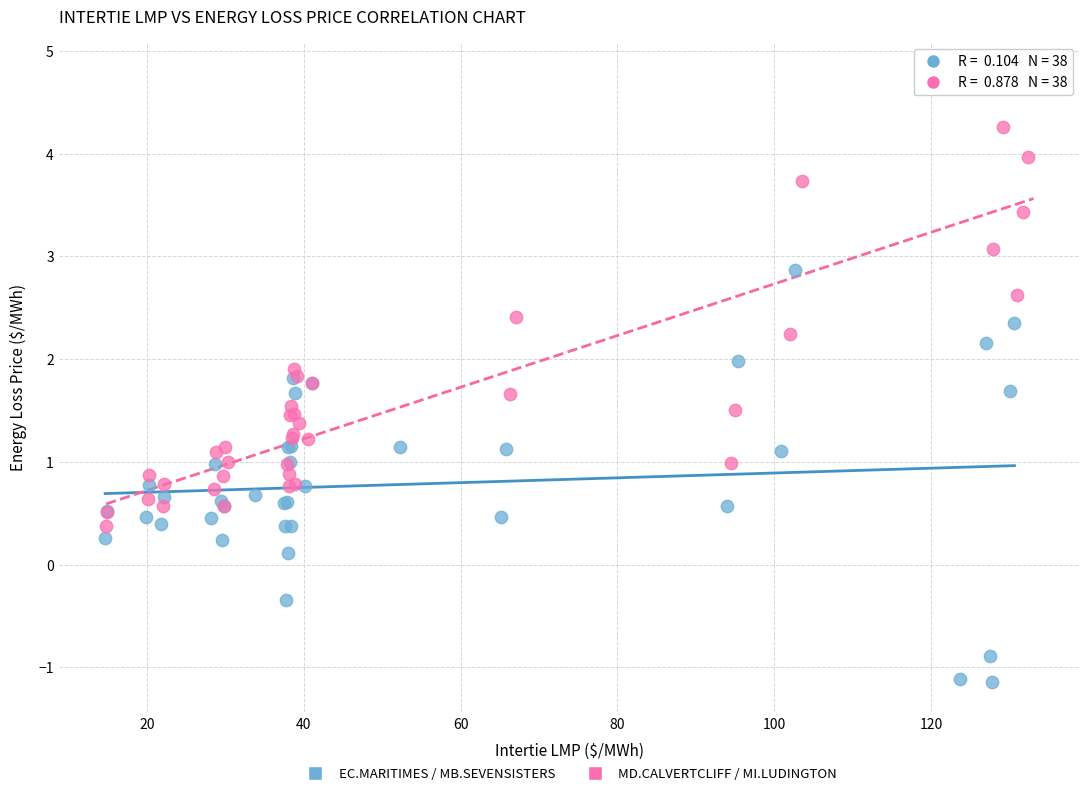

Which series contains the highest Y value?

MD.CALVERTCLIFF / MI.LUDINGTON